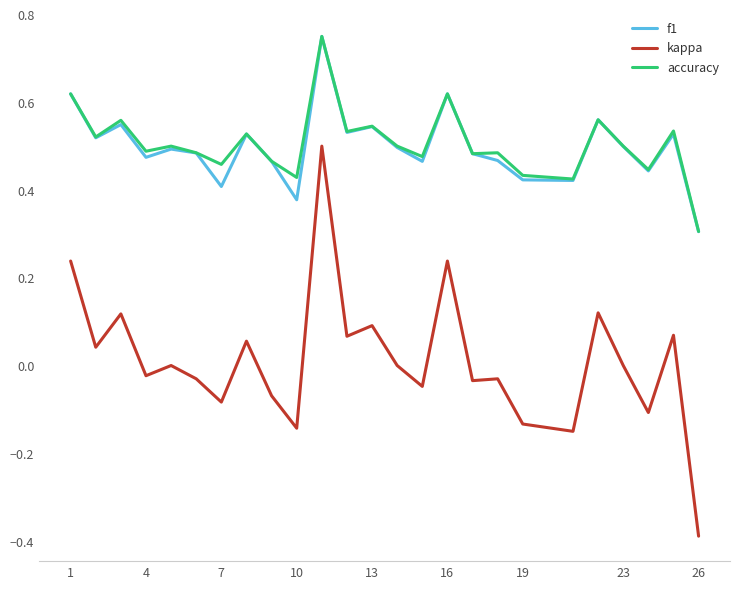

Which series has the widest spread of values?

kappa